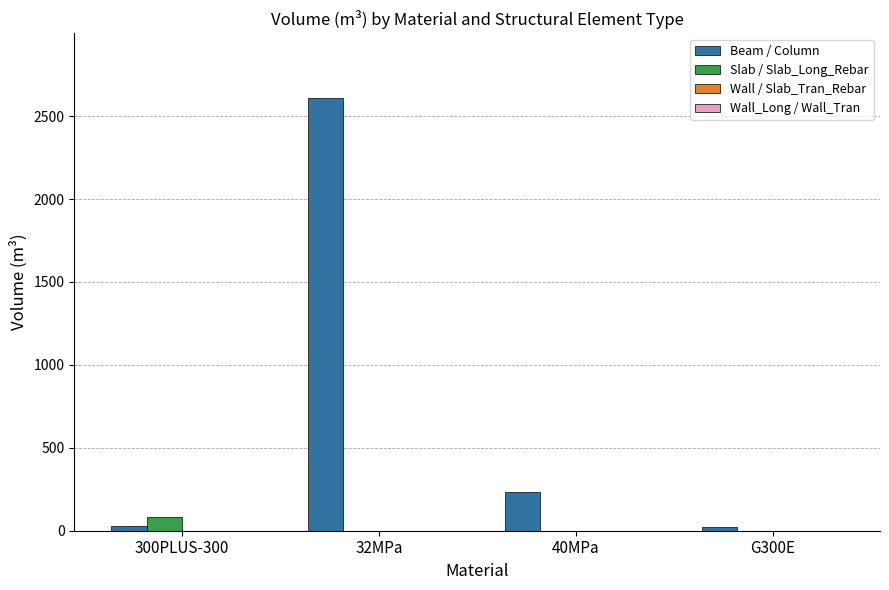

At which category is the sum across all series the highest?

32MPa